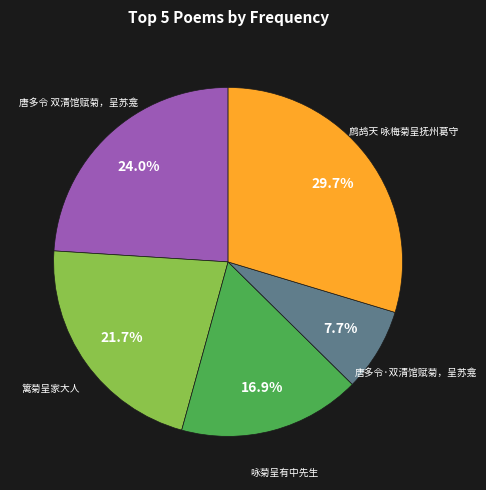

The 唐多令 双清馆赋菊，呈苏龛 slice represents 39% of the pie. True or false?

False